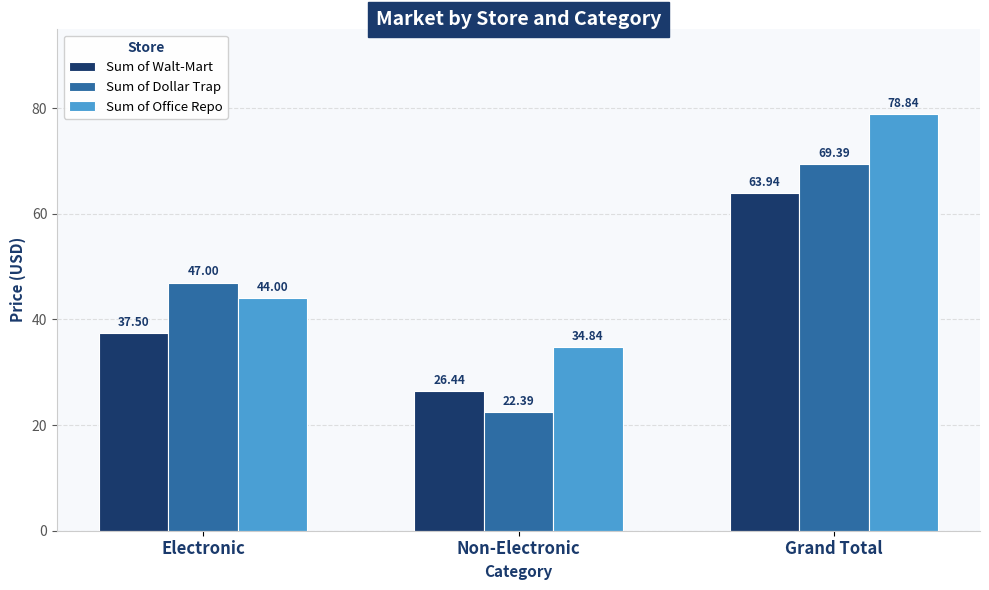

Which series has the widest spread of values?

Sum of Dollar Trap